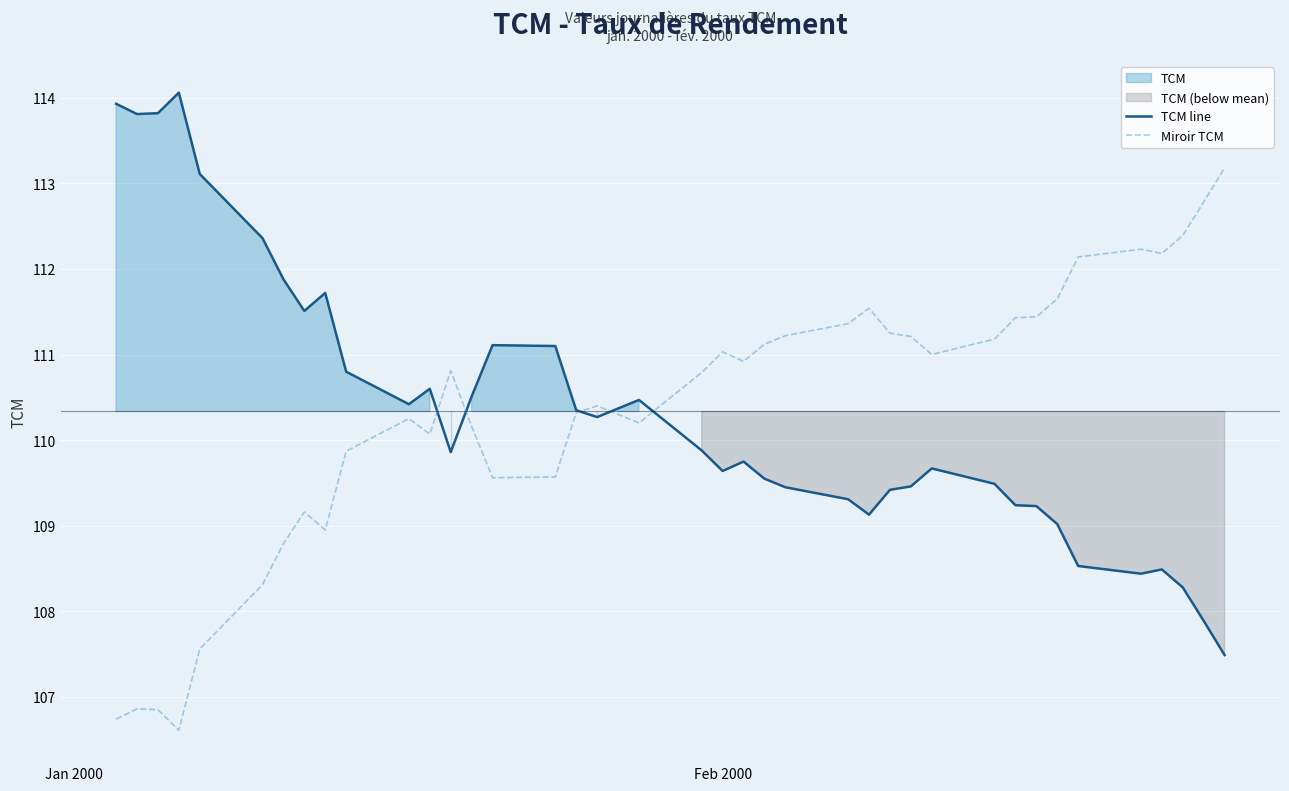

What is the lowest value of the Miroir TCM series?

106.6